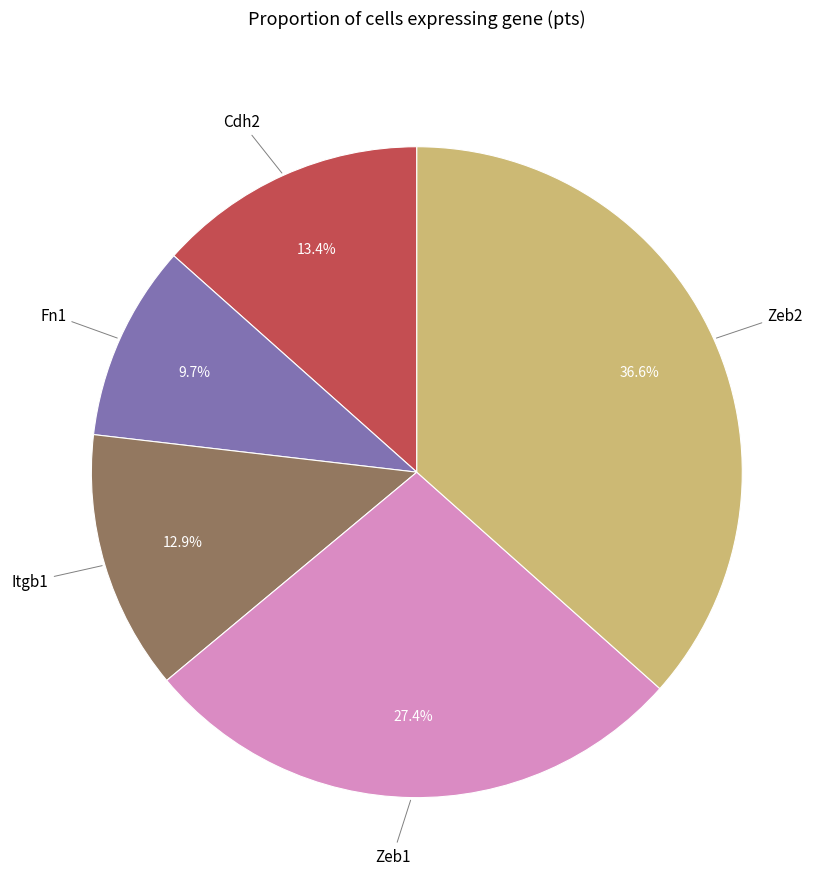

Which category has the biggest portion of the pie?

Zeb2